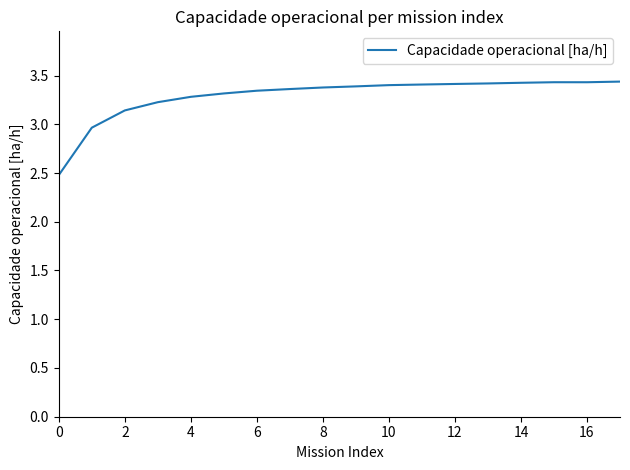

What is the difference between the maximum and minimum values?

1.0